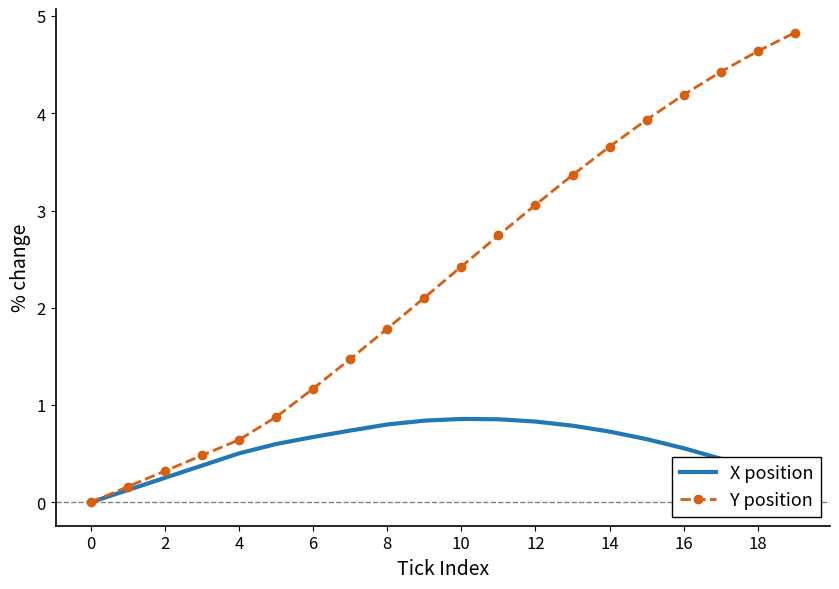

What is the sum of all X position values?

11.1